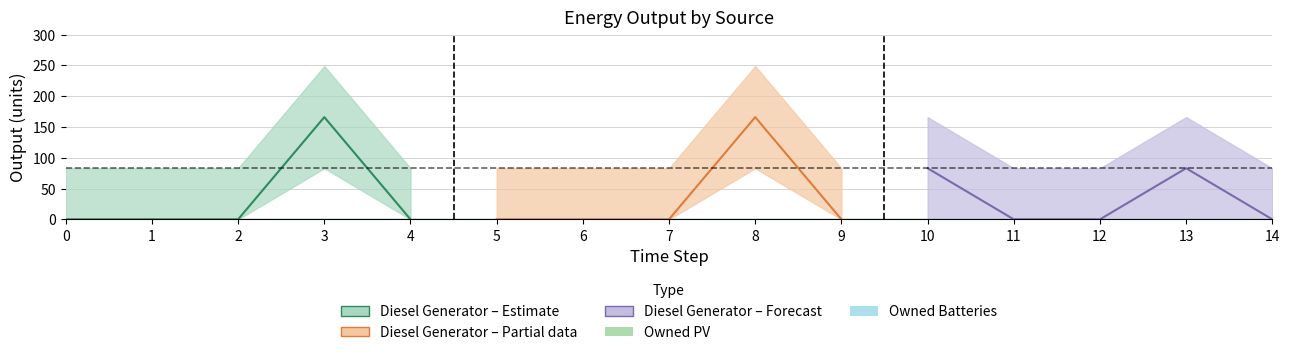

How many interior local peaks does the Diesel Generator – Forecast series have?

1